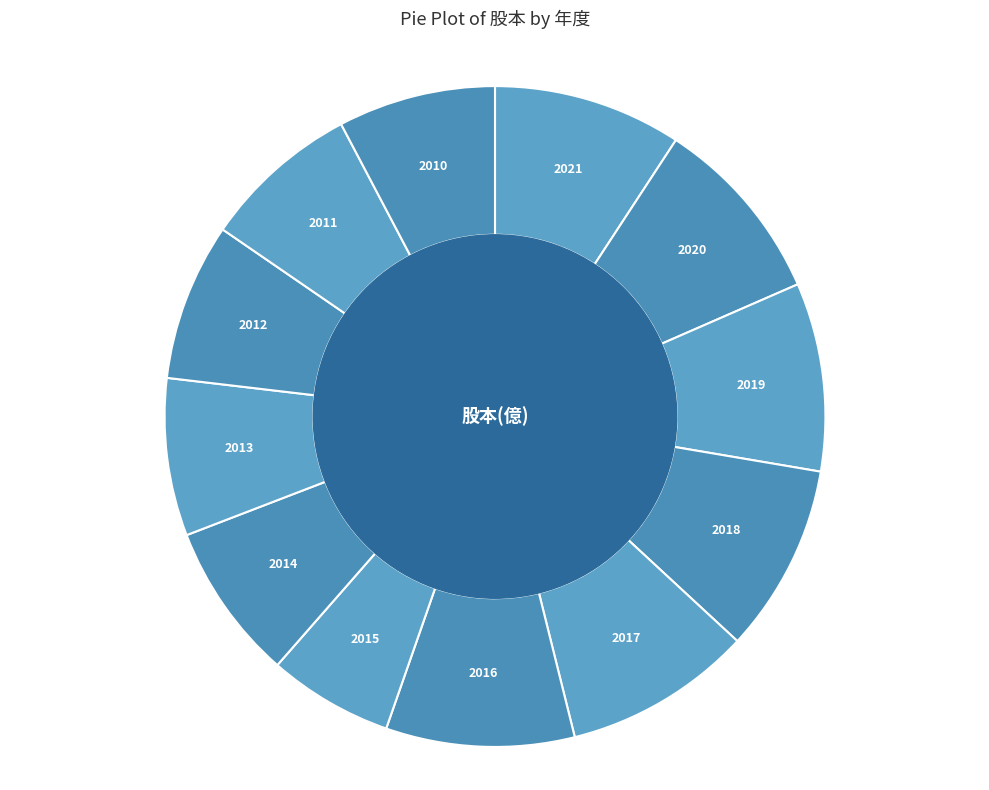

How many segments does this pie chart have?

12